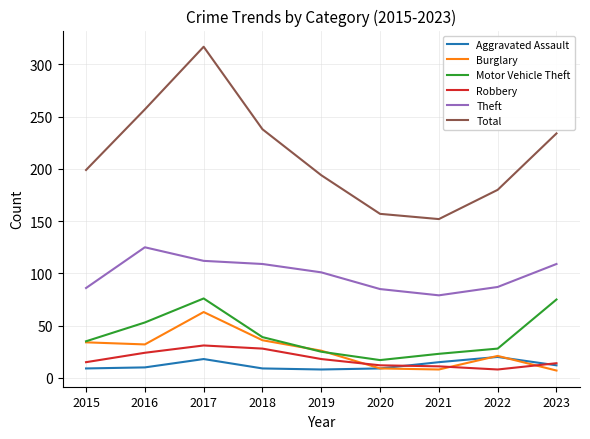

What is the sum of all Aggravated Assault values?

110